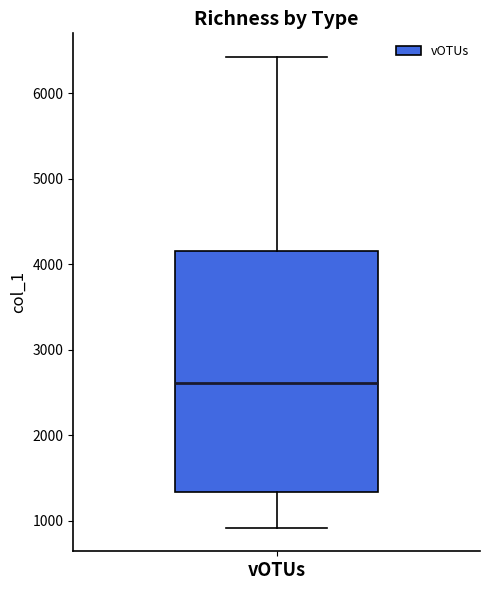

Transcribe this box plot: give where the median line is, the range the box spans, and where the two whiskers end, as read against the y-axis. The values are not printed on the chart, so give them approximately, as read against the axis.

median 2600, box 1300 to 4200, whiskers 900 to 6400